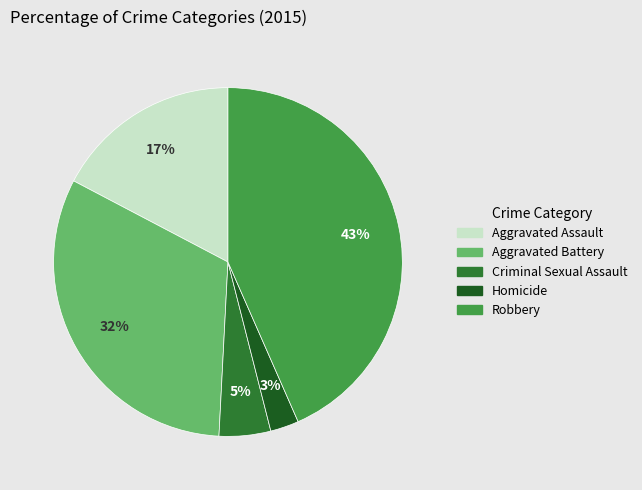

What is the smallest slice in the pie chart?

Homicide